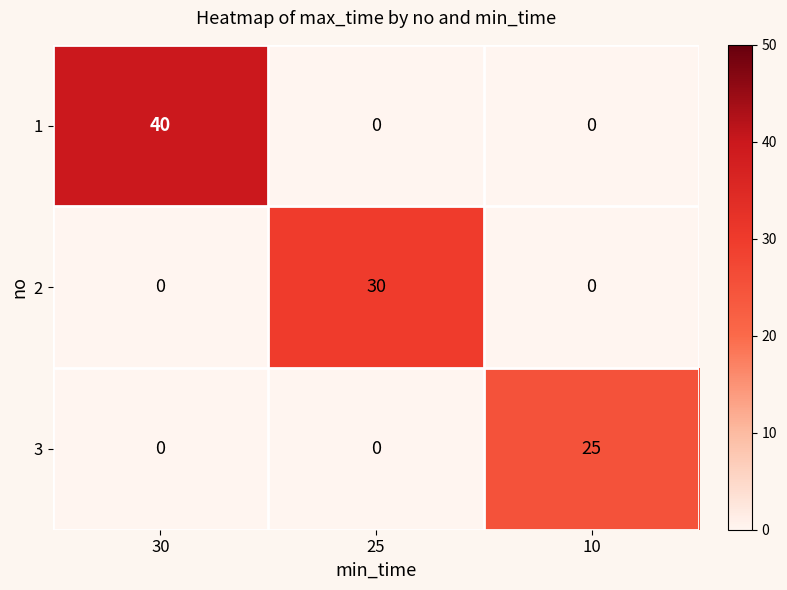

How many data points in 3 are above 0?

1